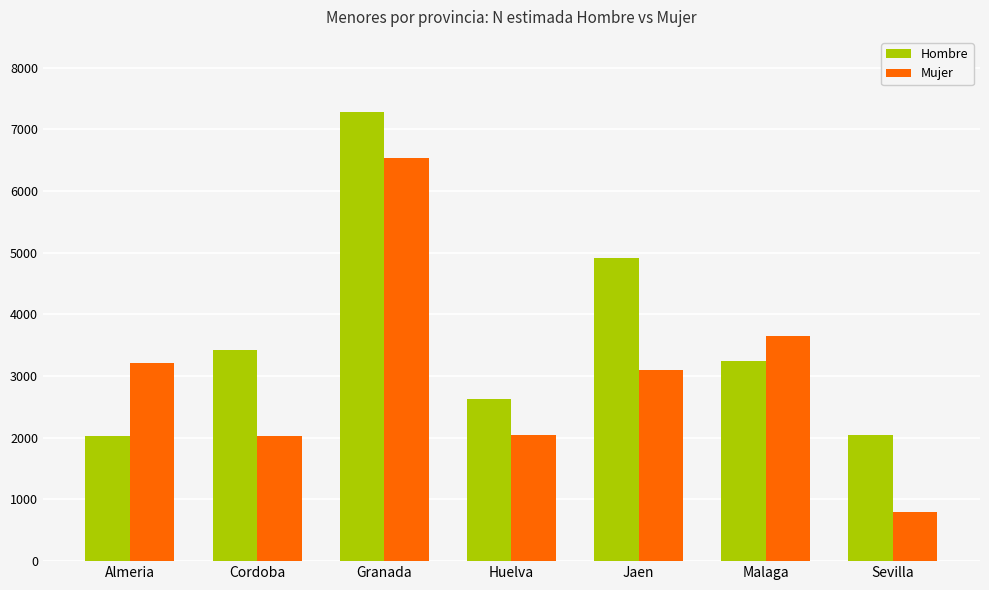

What is the label of the 1st bar from the left?

Almeria